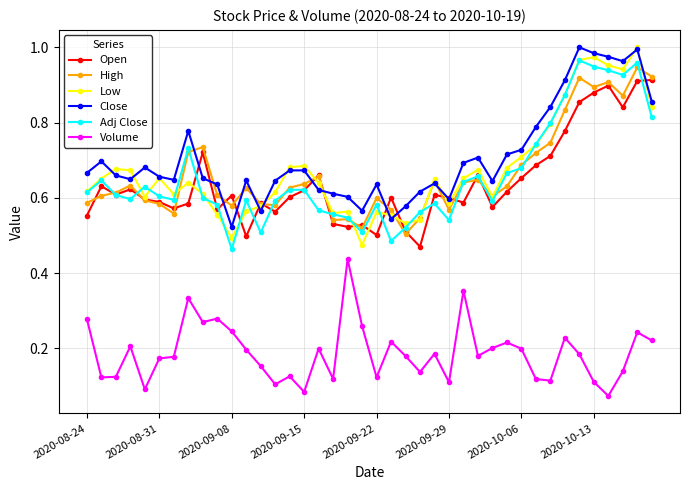

True or false: Close and Adj Close intersect in this chart.

False